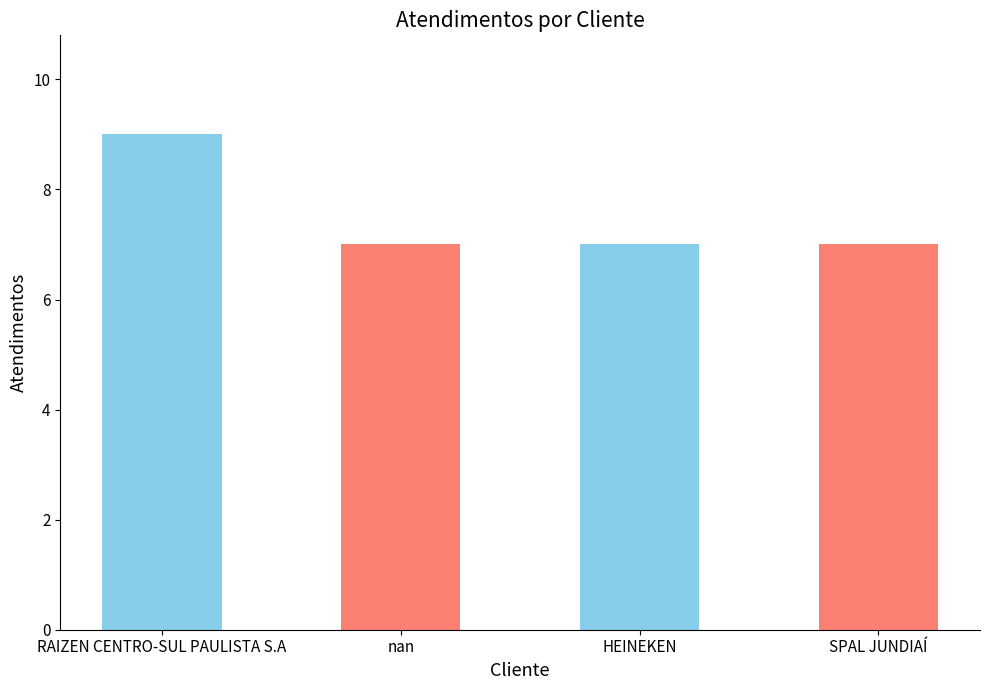

Is it true that the value at SPAL JUNDIAÍ is 7?

True